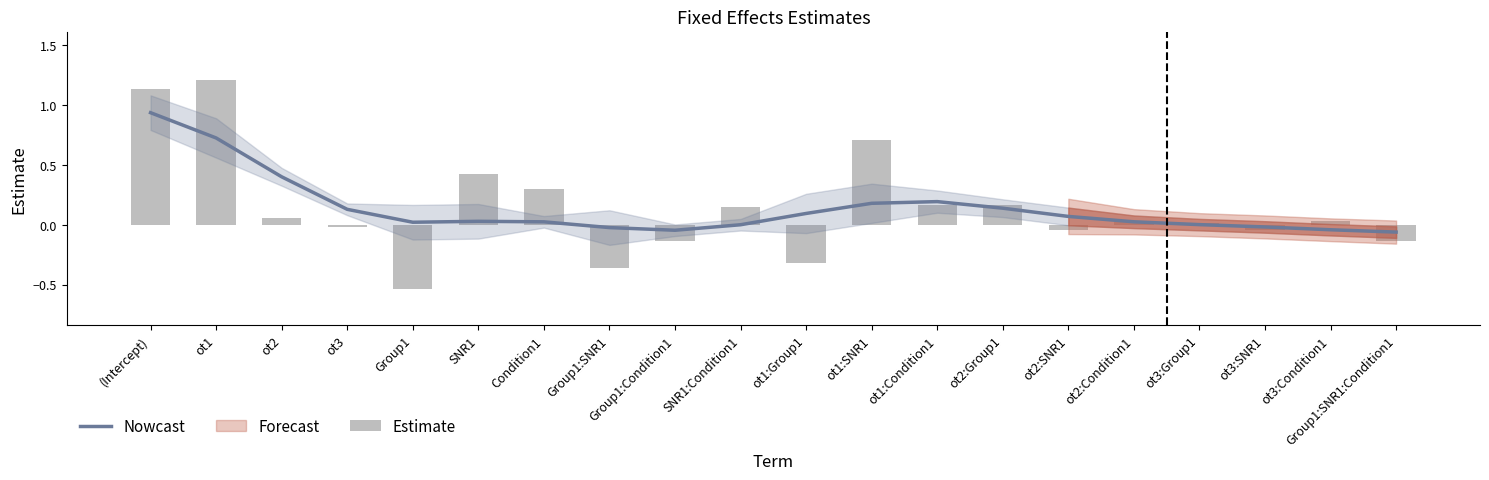

At which label is Nowcast closest to 0?

SNR1:Condition1